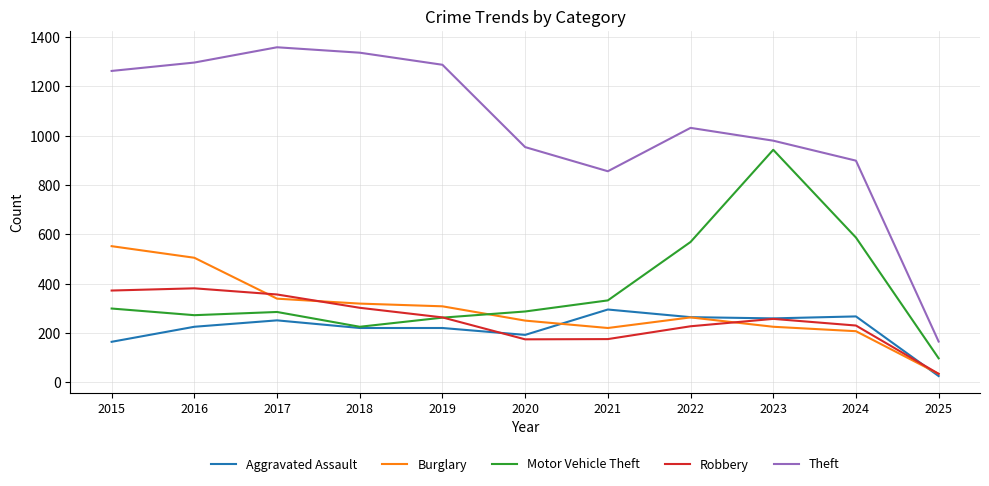

What is the average value of the Theft series?

1039